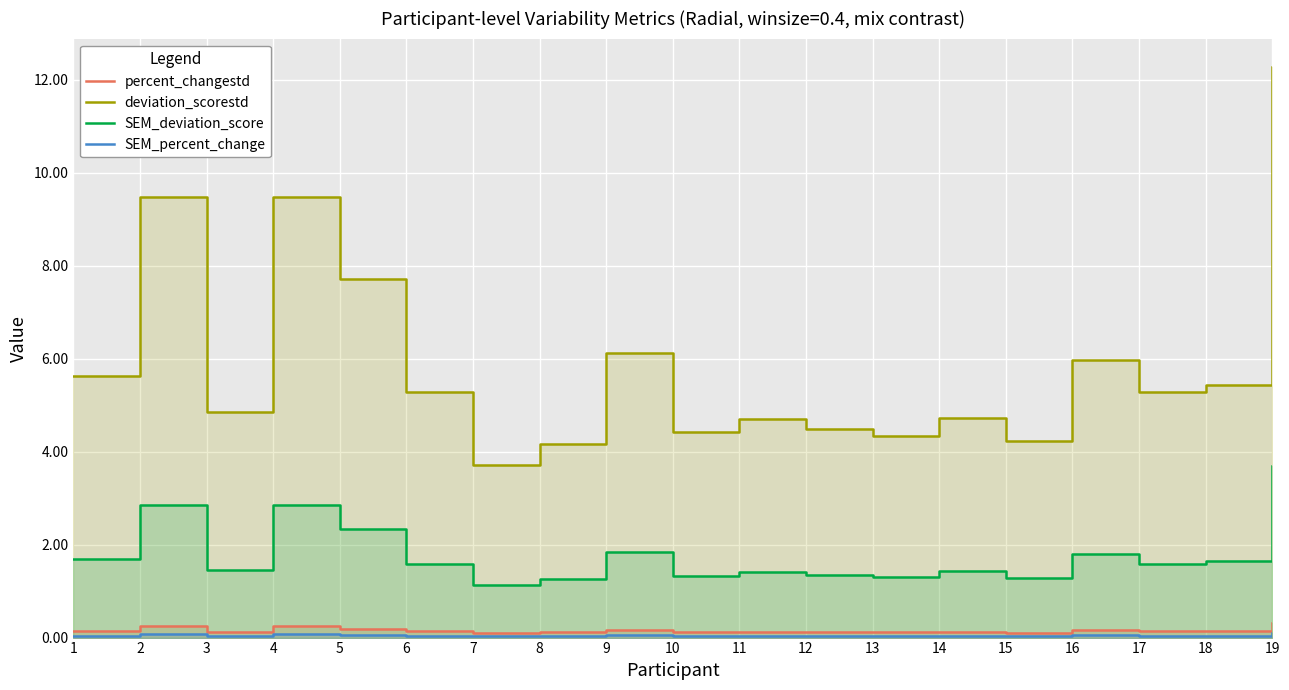

How many data points does each series have?

19